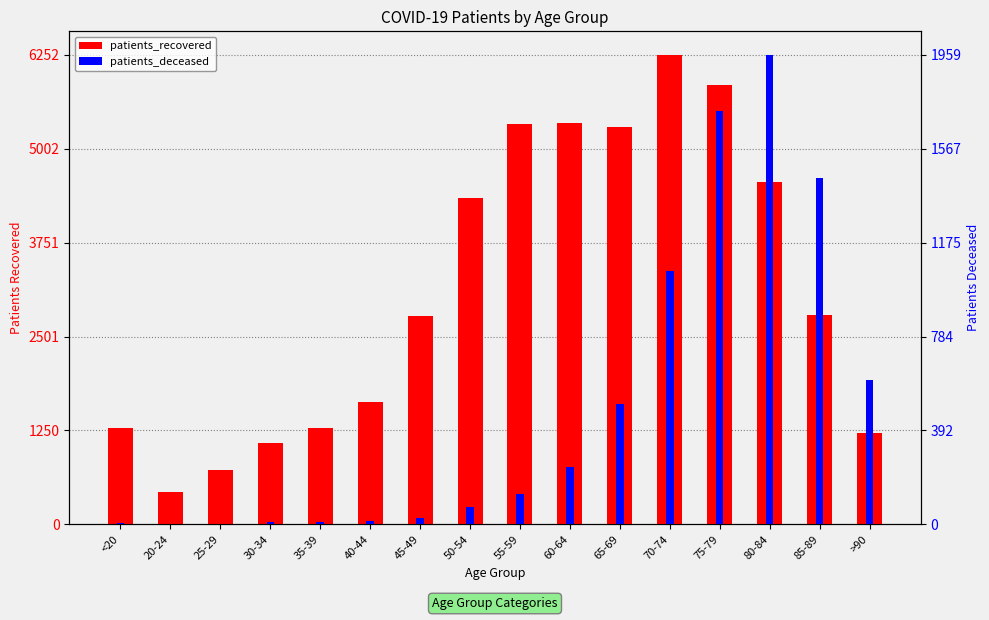

Which series has the largest total across all categories?

patients_recovered